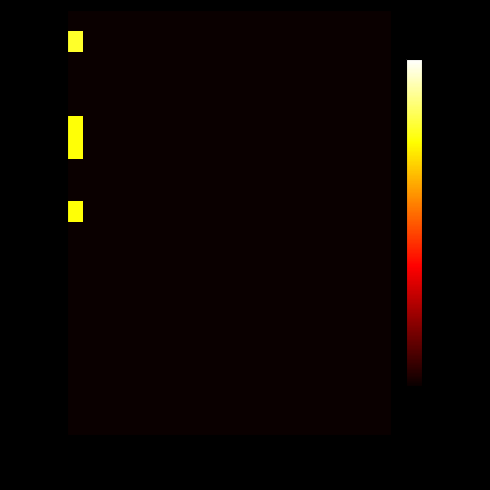

How many data points does each series have?

20